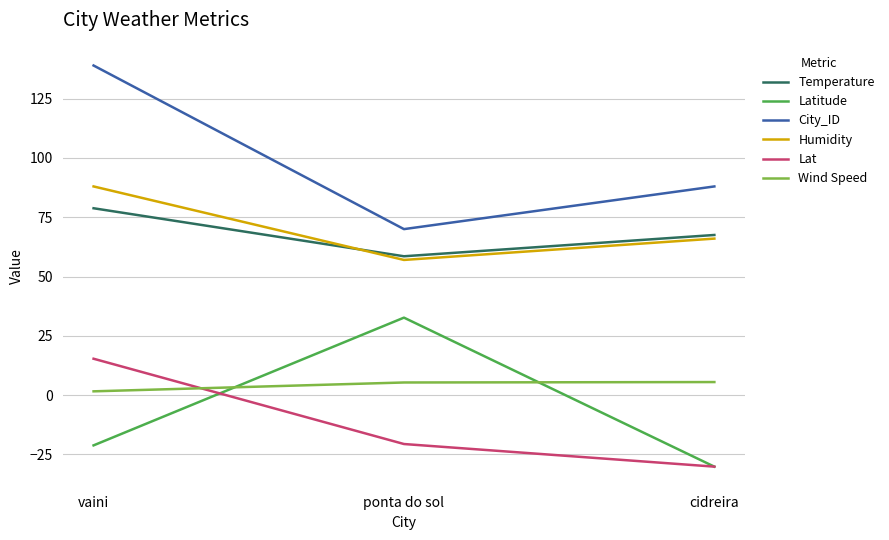

Rank the categories by Lat value from lowest to highest.

cidreira, ponta do sol, vaini